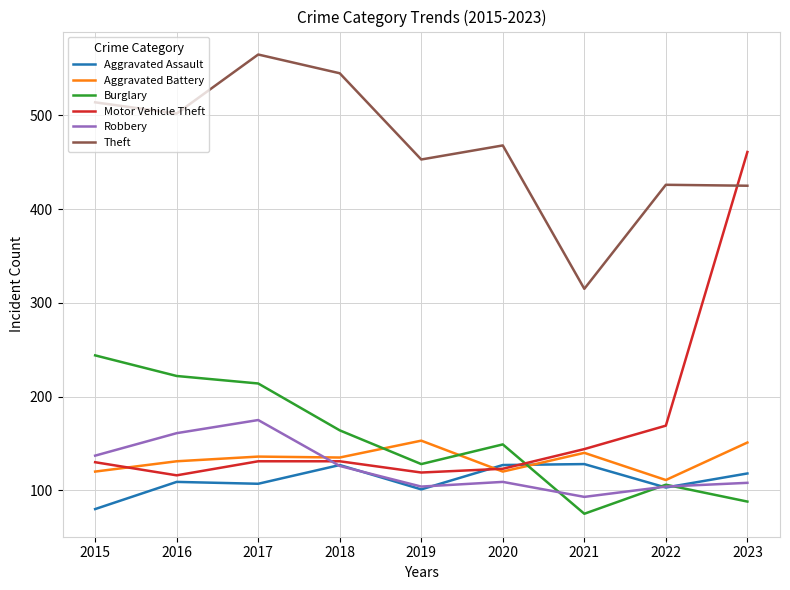

How many values in the Aggravated Assault series are below 109?

4